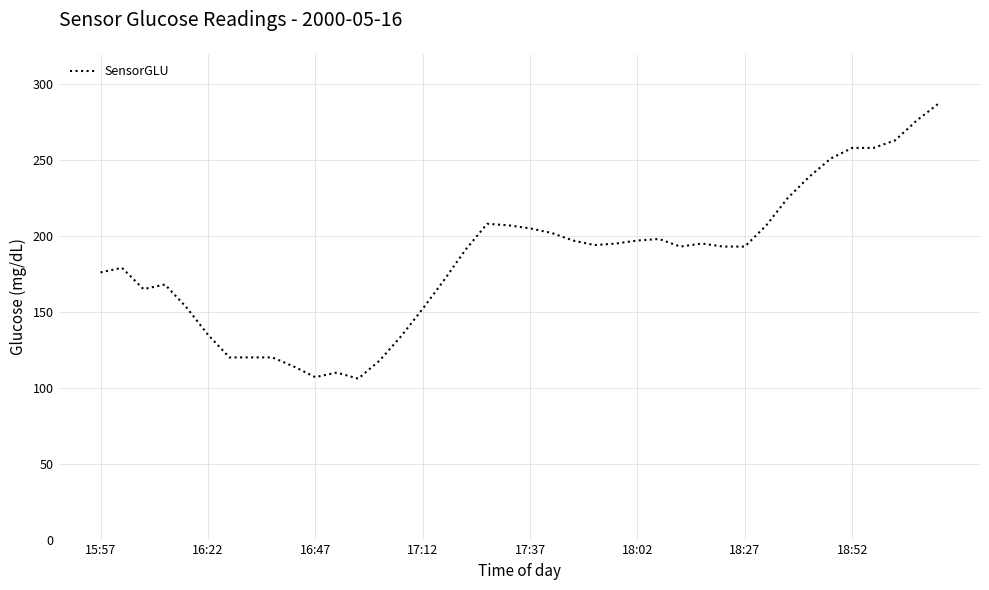

What is the difference between the maximum and minimum values?

181